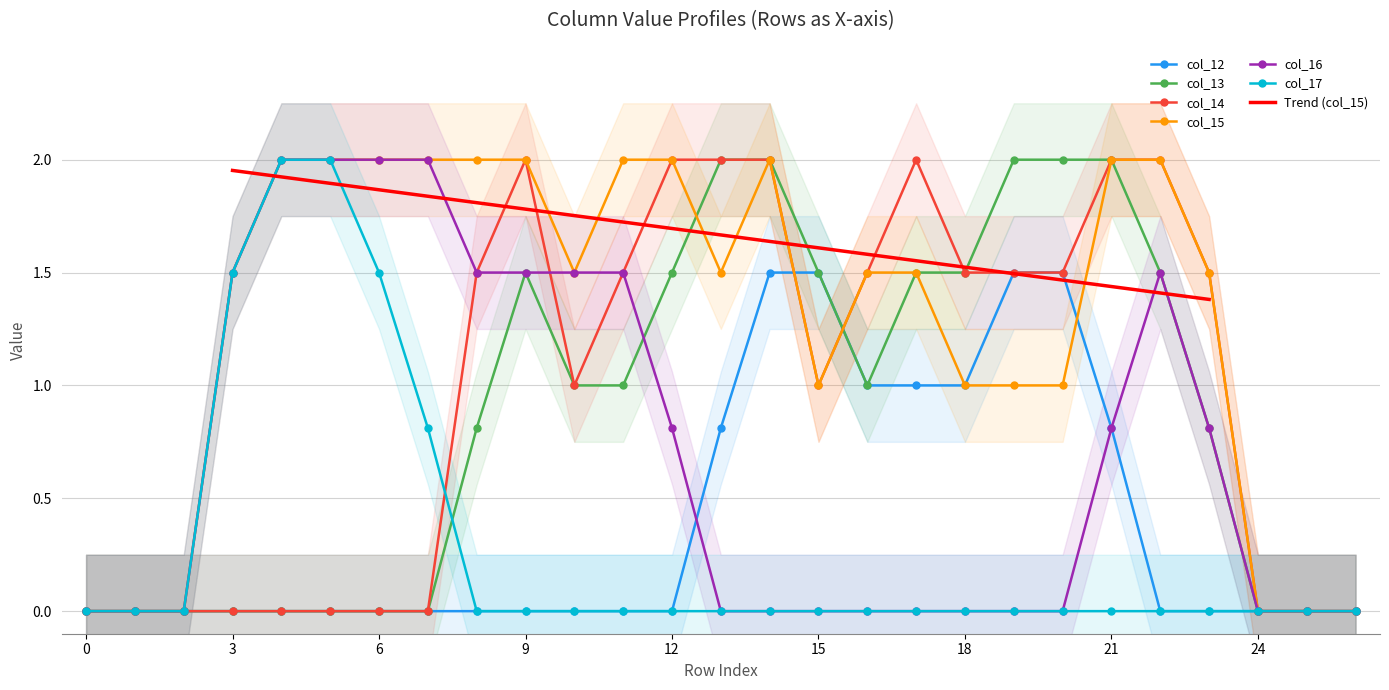

True or false: col_14 has a value of 2.0 at 13.

True